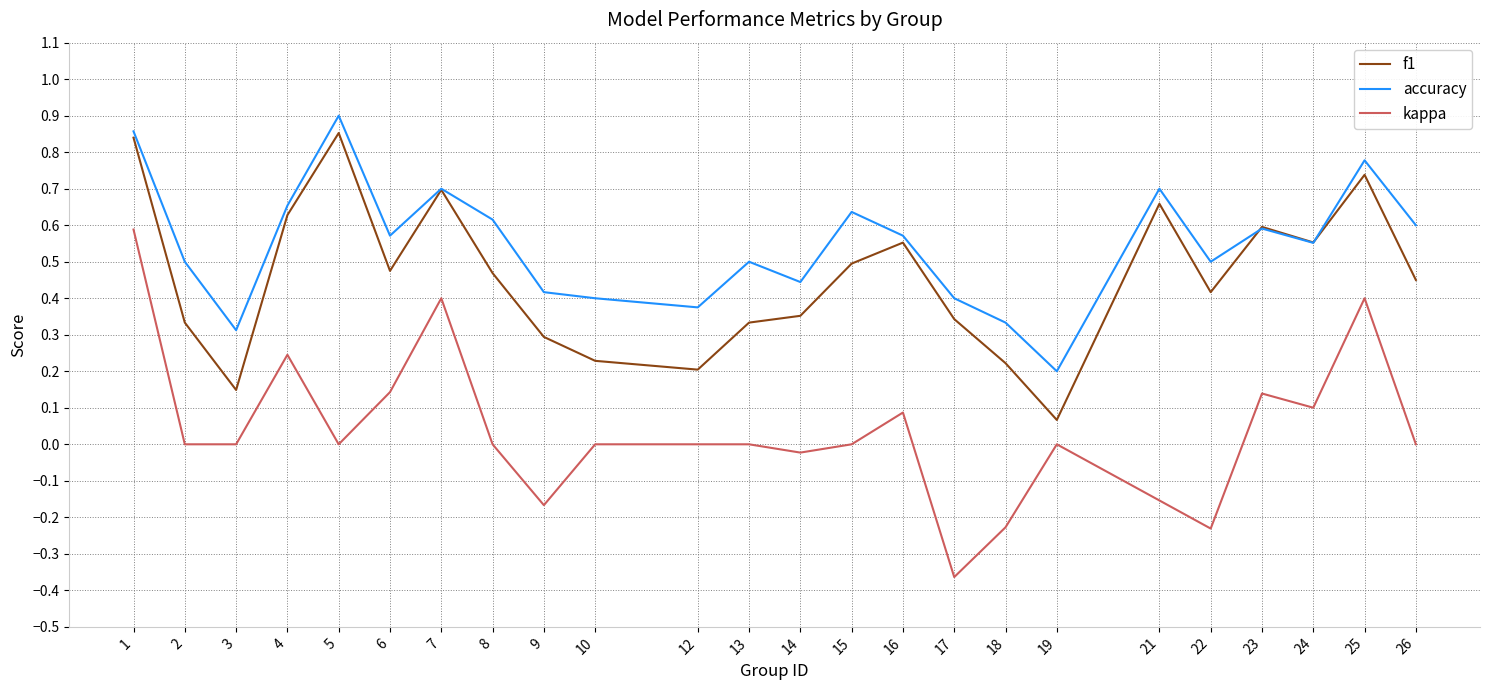

What are all the series names shown in the legend?

f1, accuracy, kappa